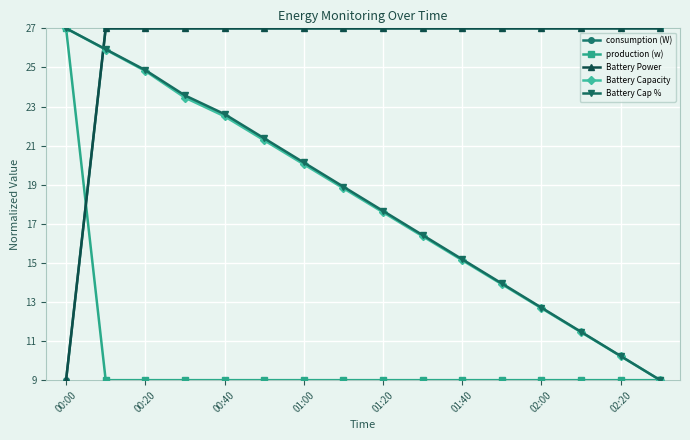

Does the chart display data point markers on the line(s)?

Yes